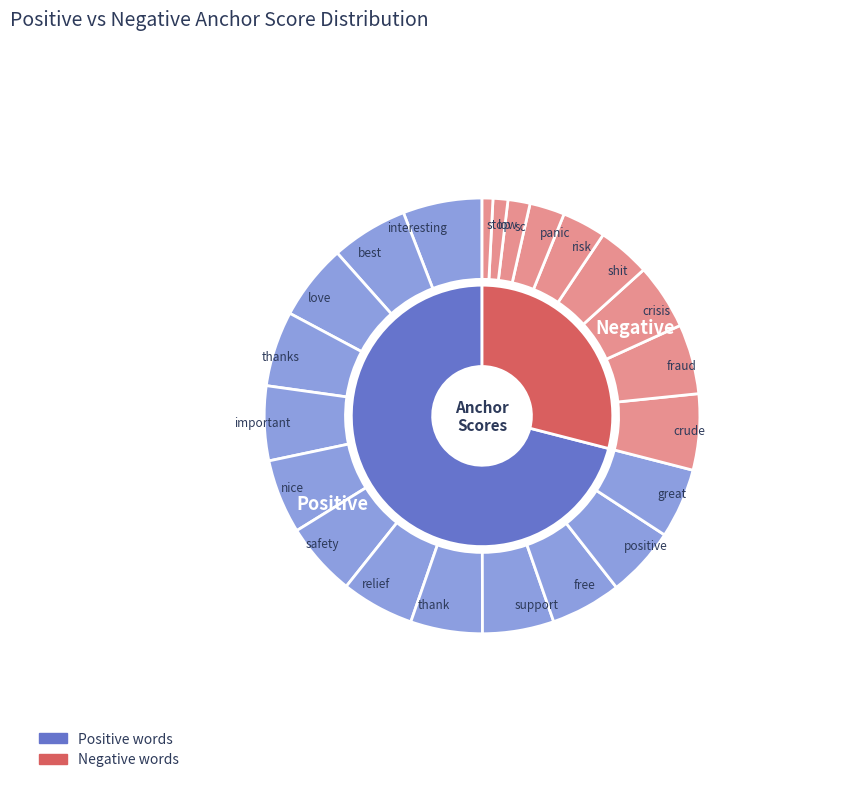

True or false: thank accounts for 15% of the total.

False